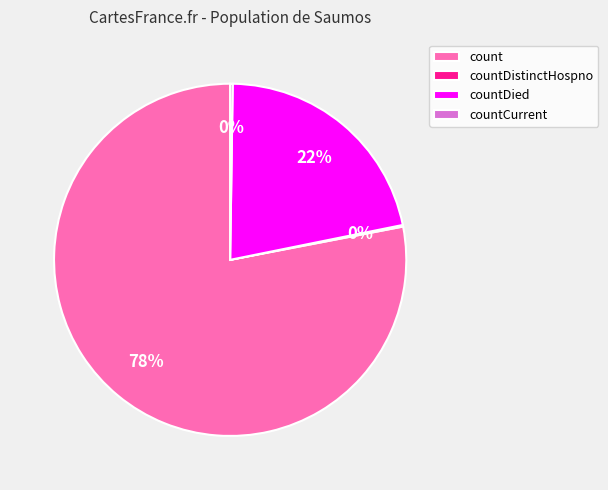

Does countDied represent more than half of the total?

No